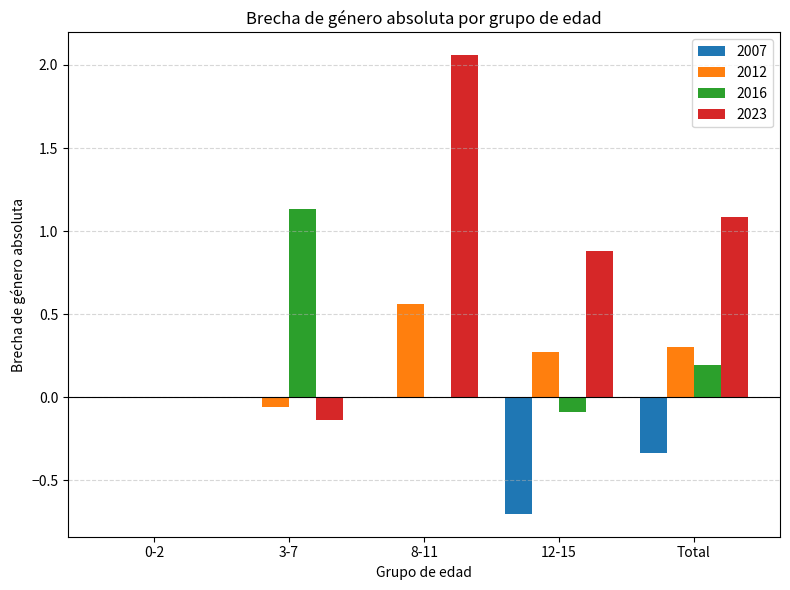

Which label corresponds to the largest value in the chart?

8-11